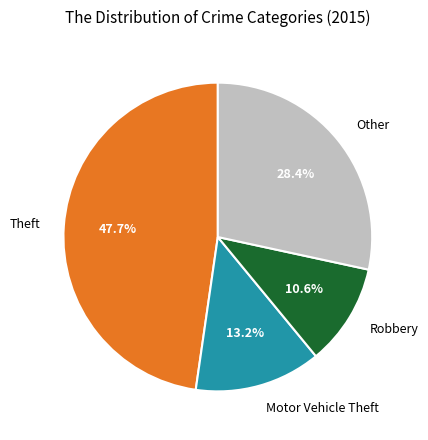

Which slice is the largest?

Theft